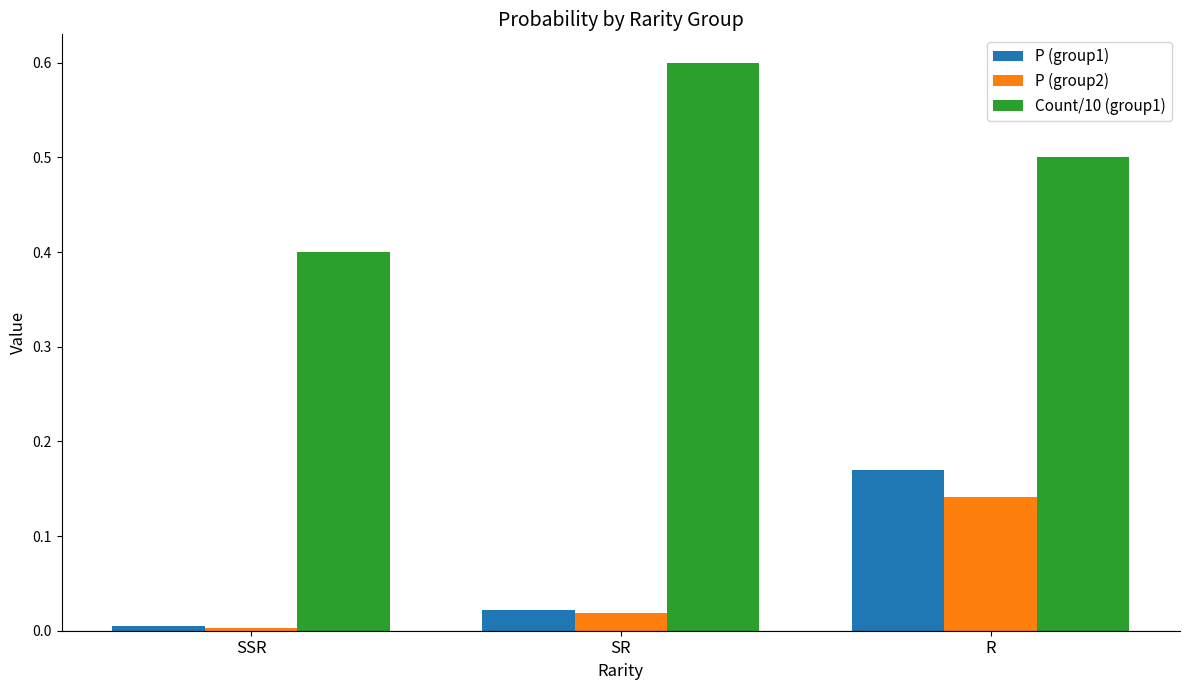

Which category has the highest value across all series?

SR